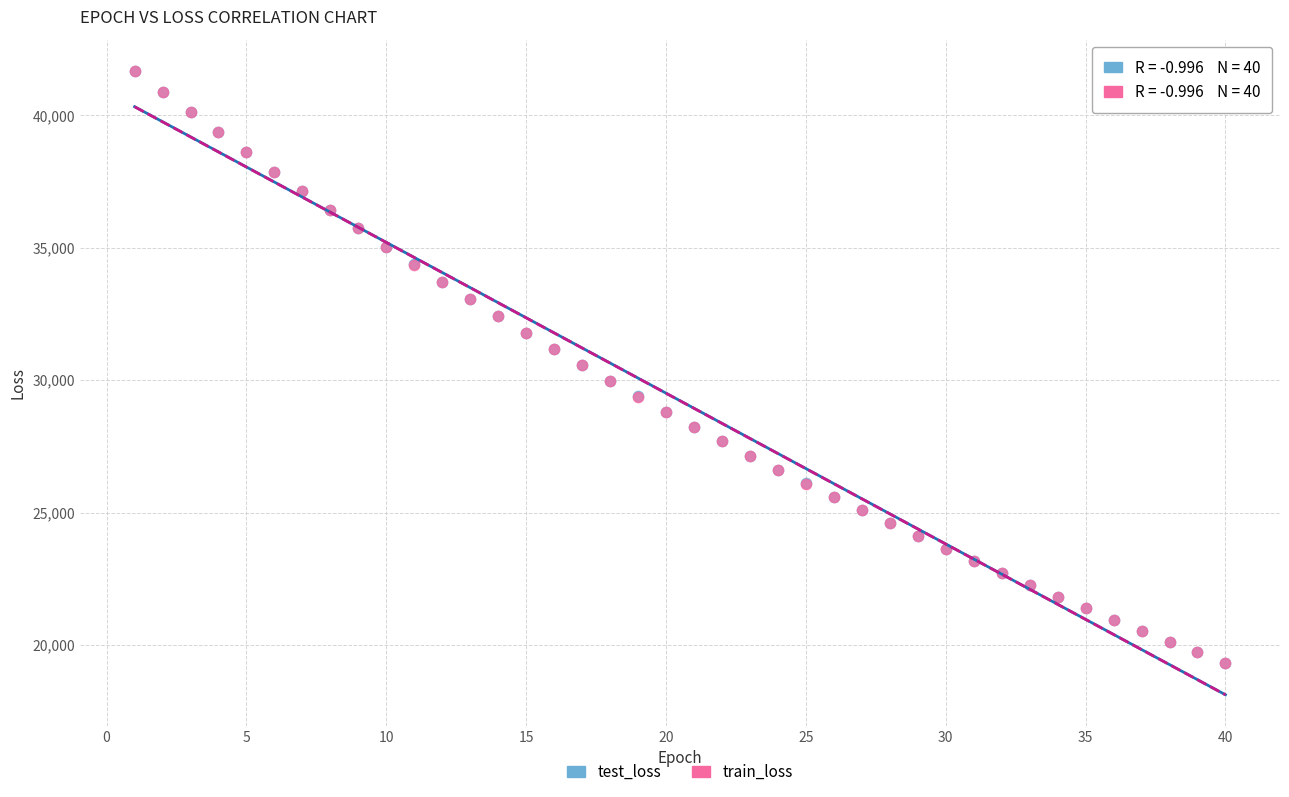

What are all the series names shown in the legend?

test_loss, train_loss